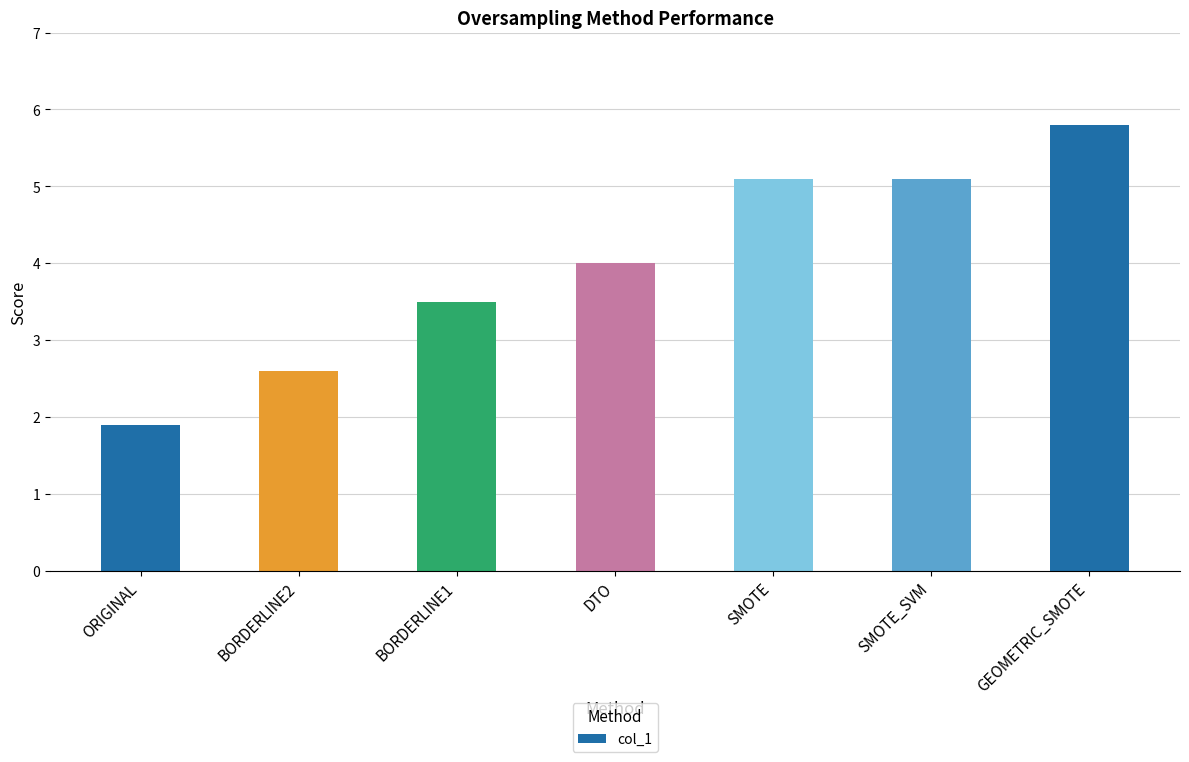

What is the minimum value shown in the chart?

1.9